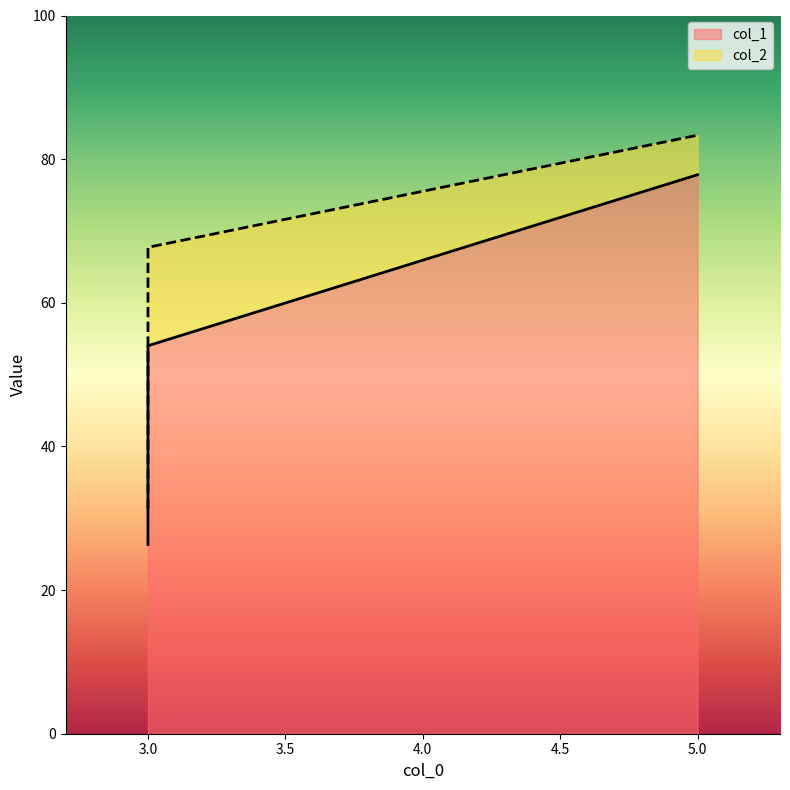

Reading left to right, extract all data points from this chart.

col_1: 3=26.3	3=35.0	3=54.0	5=77.8
col_2: 3=31.3	3=49.0	3=67.7	5=83.3